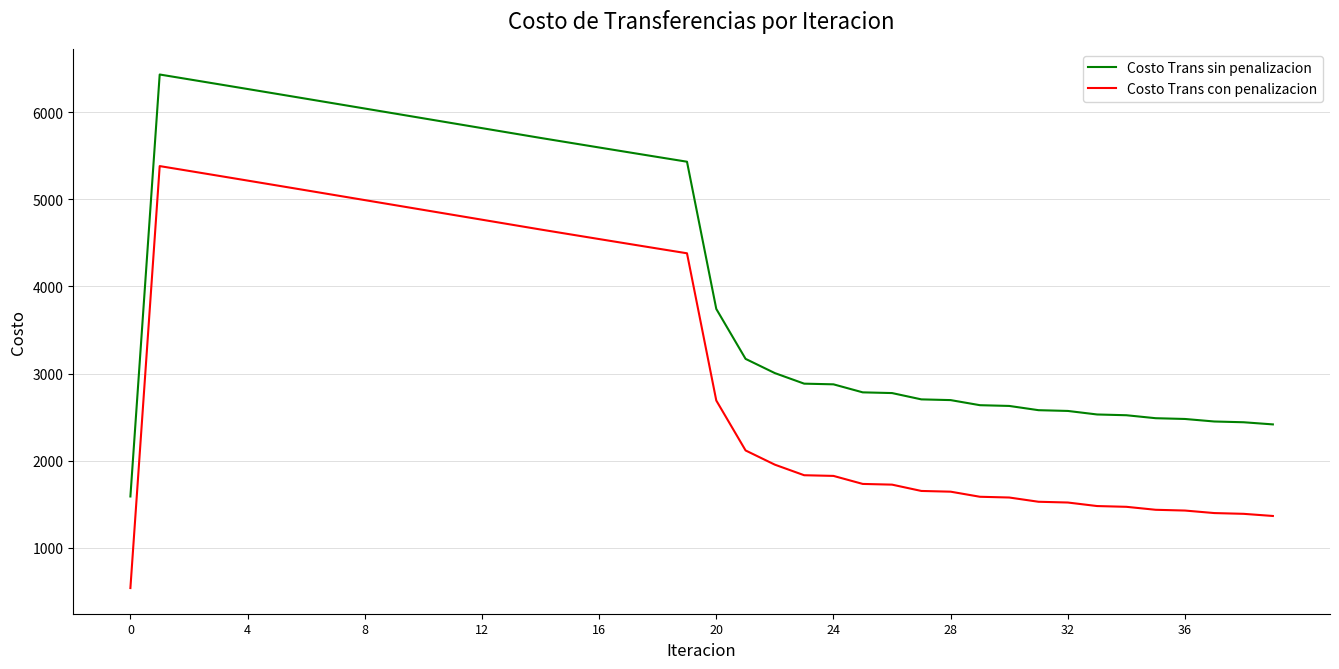

How many values in the Costo Trans con penalizacion series are below 2690?

20